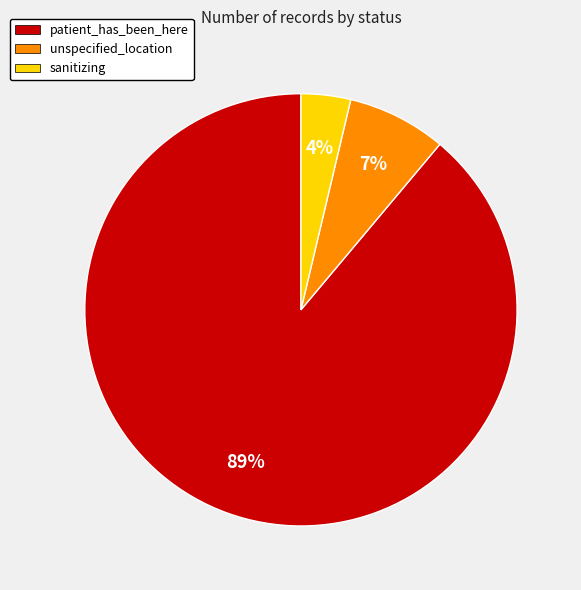

True or false: unspecified_location accounts for 7% of the total.

True